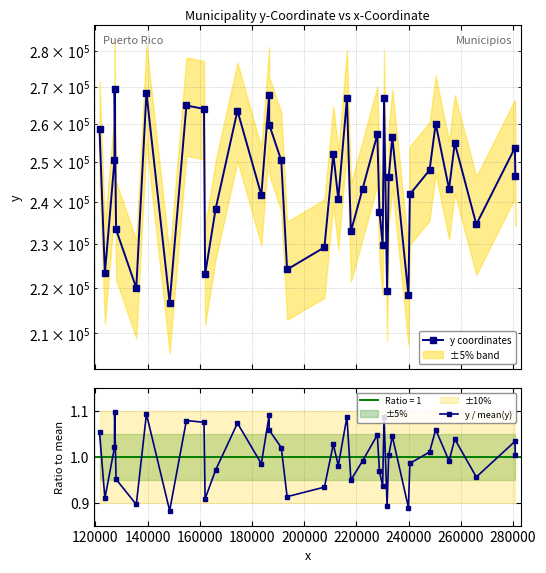

Is the value of y / mean(y) at 15 greater than the value of y coordinates at 160000?

No